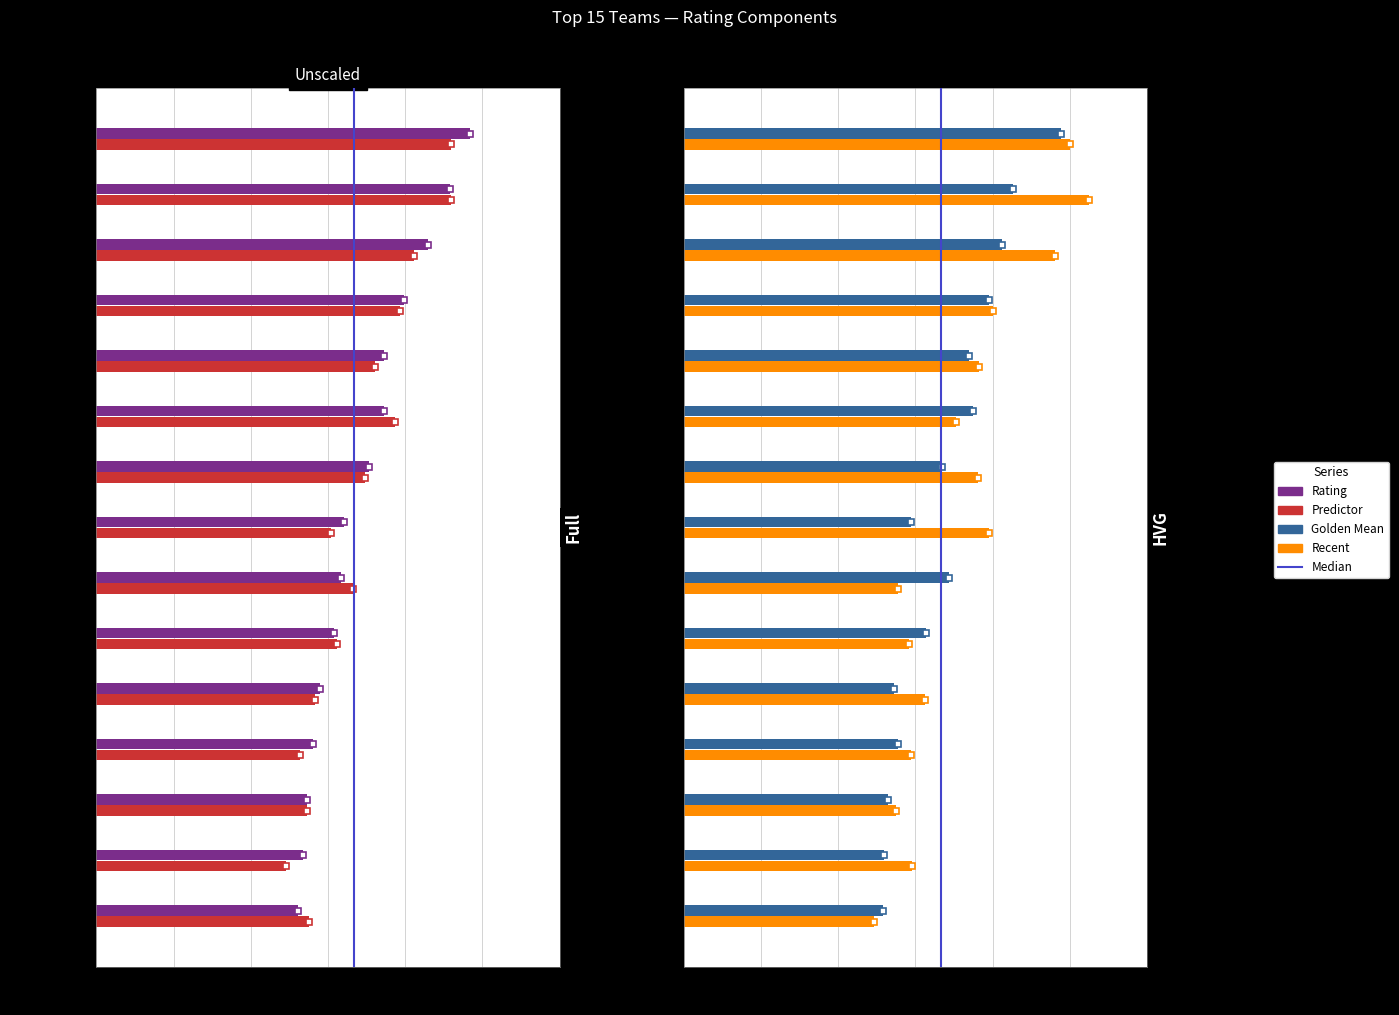

What is the spread (max minus min) of values at Notre Dame?

5.0